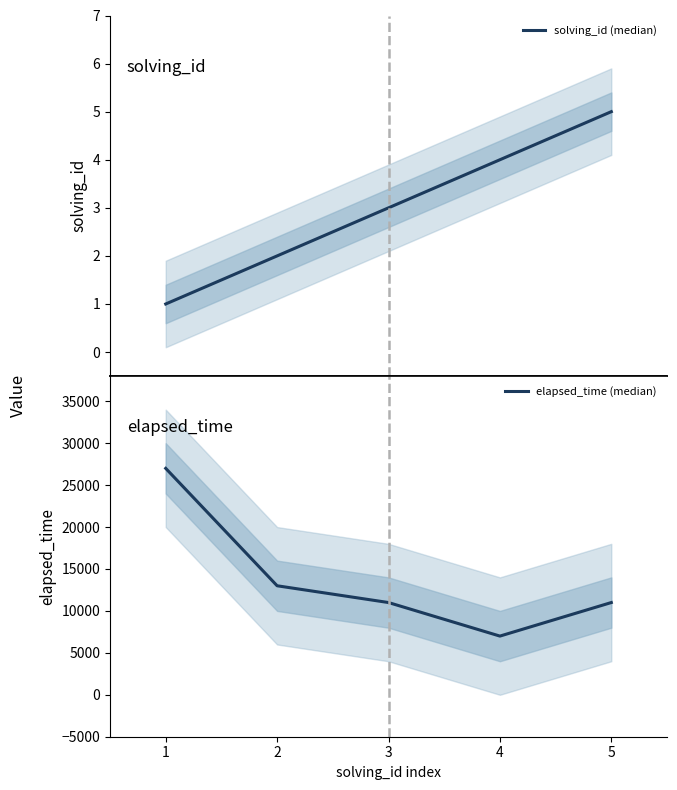

What is the difference between the maximum and second lowest values in the elapsed_time (median) series?

16000